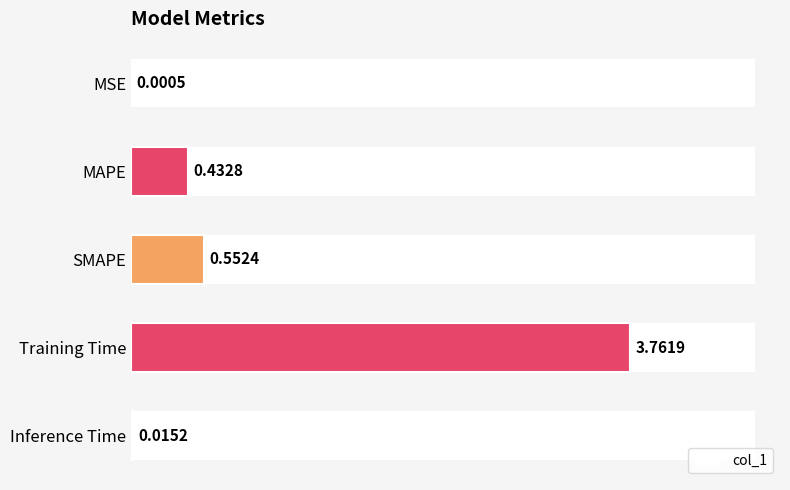

At which label is the value closest to 1?

SMAPE